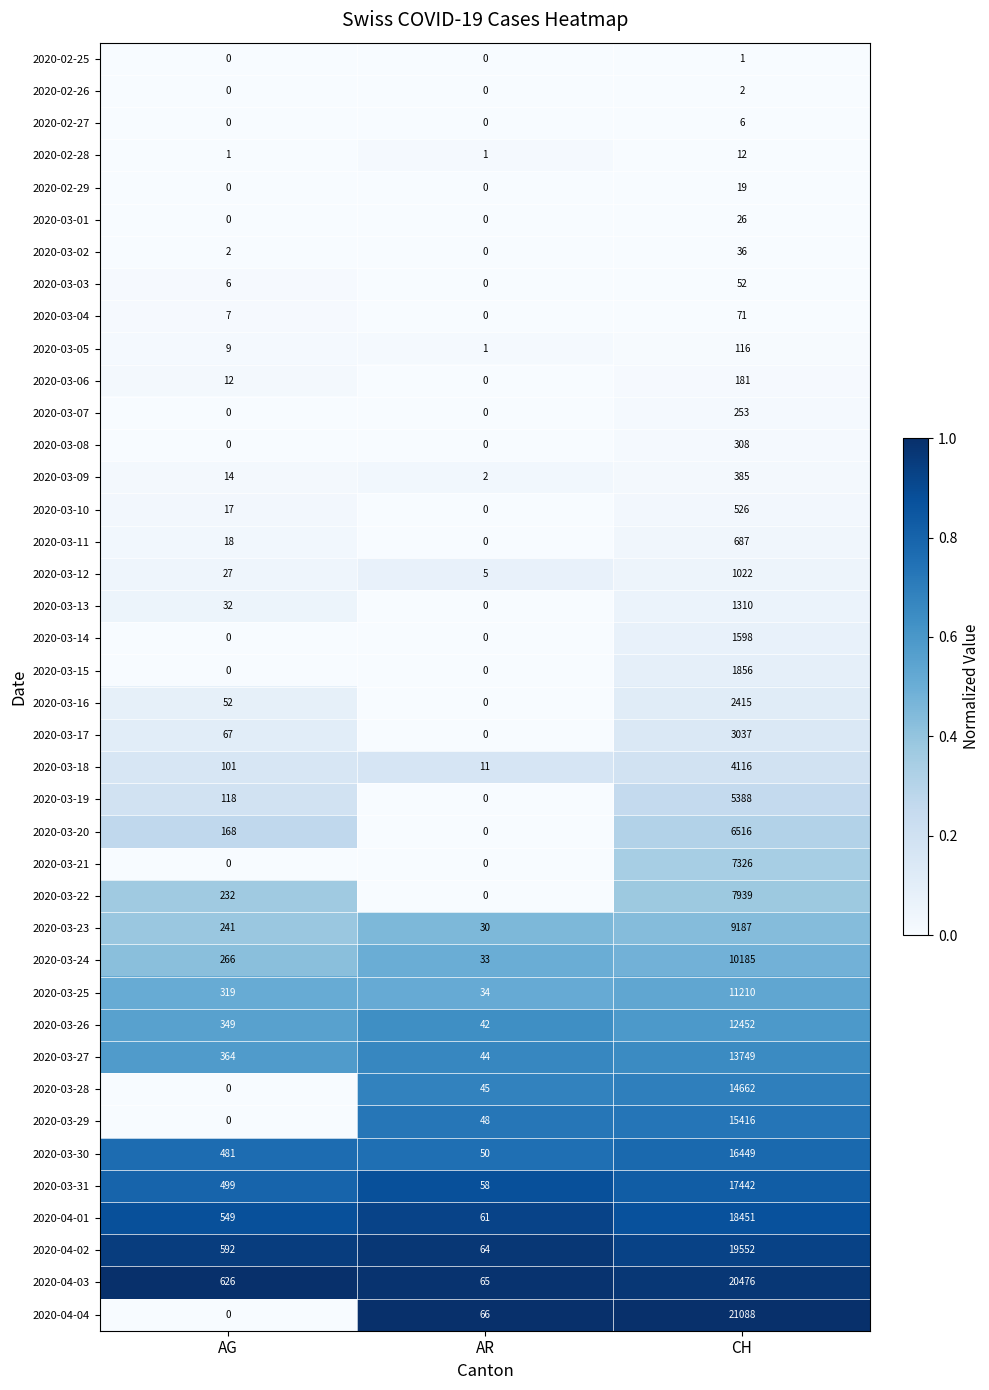

Is it true that 2020-03-17 equals 922 at CH?

False